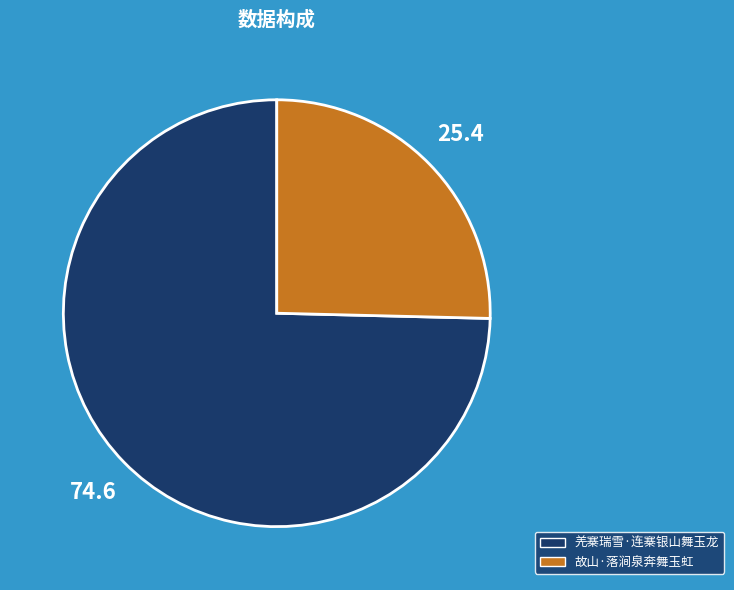

How many slices are in this pie chart?

2